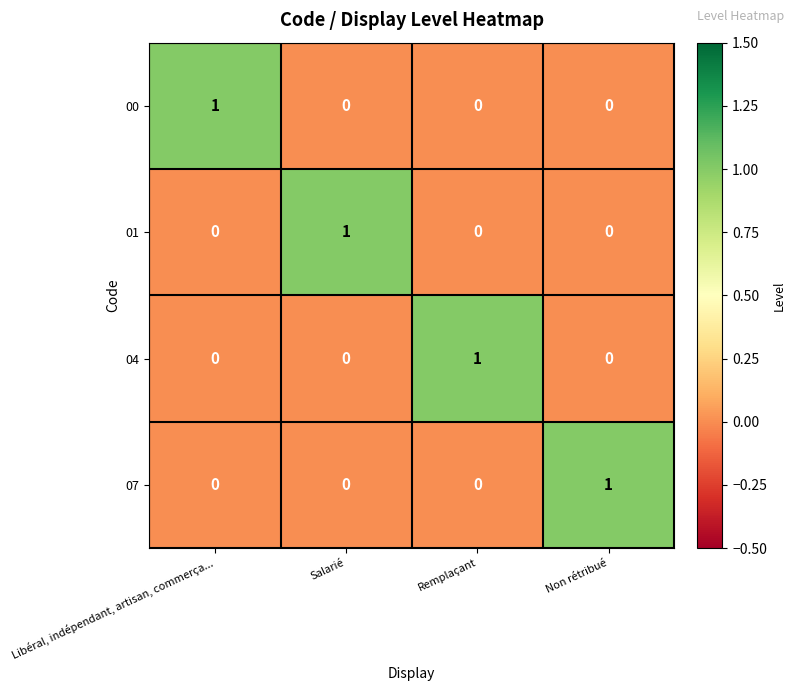

What is the spread (max minus min) of values at Remplaçant?

1